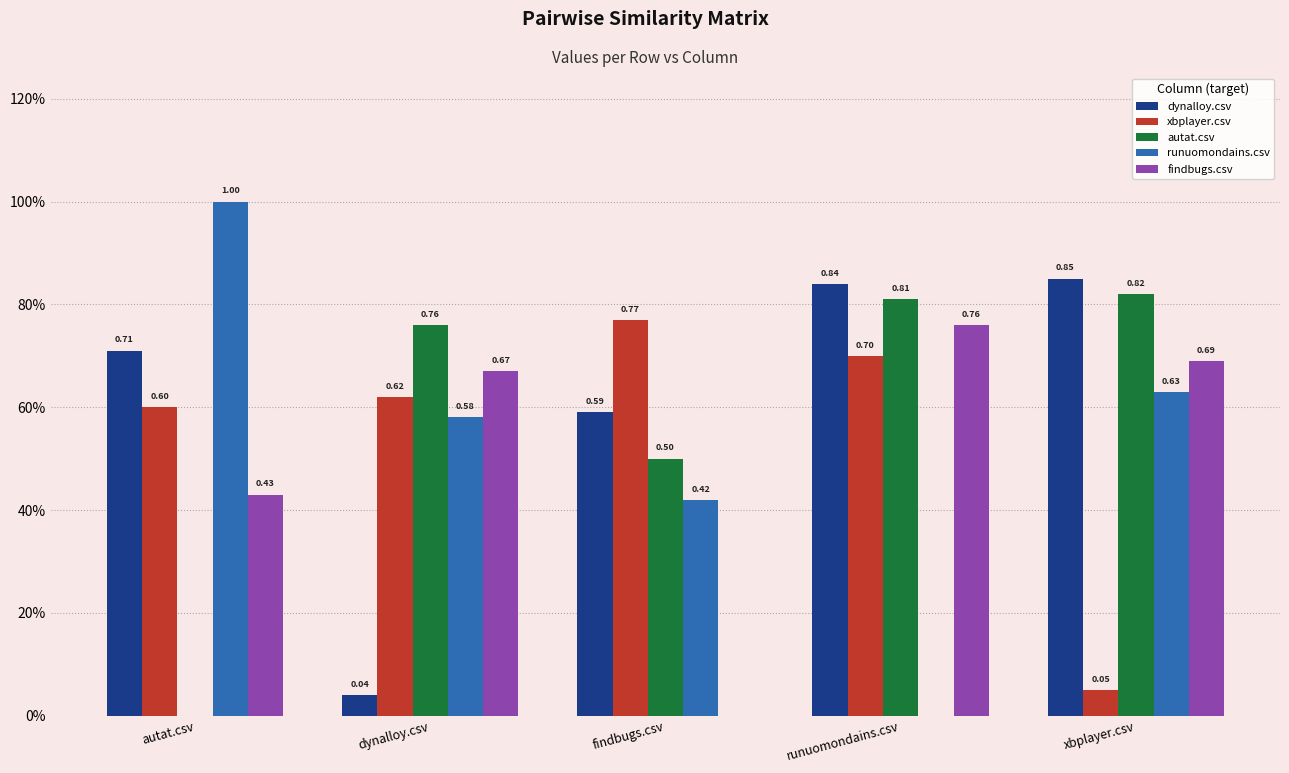

The dynalloy.csv series shows 0.0 at dynalloy.csv. True or false?

False